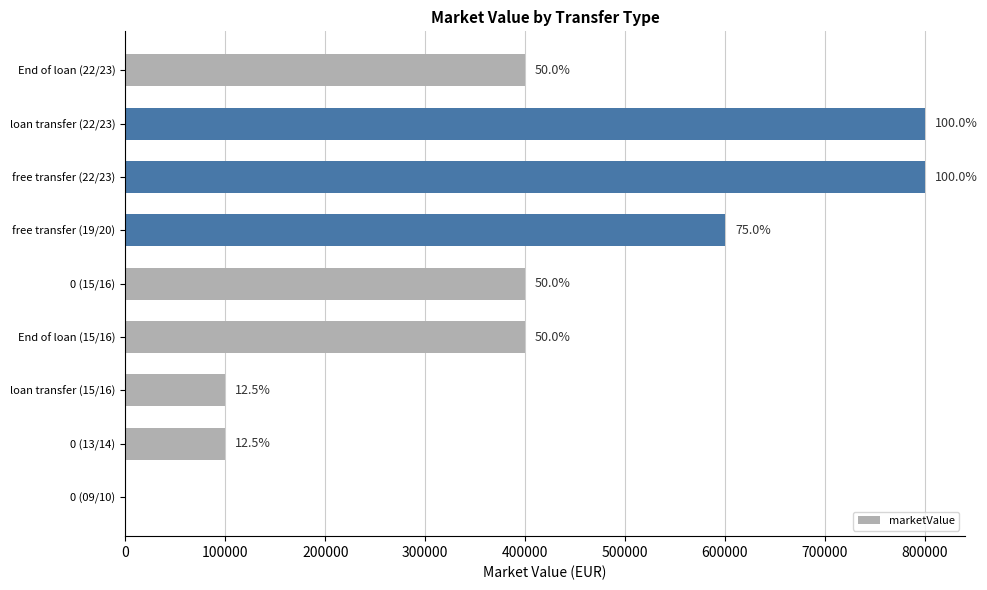

How many series are shown in this chart?

1